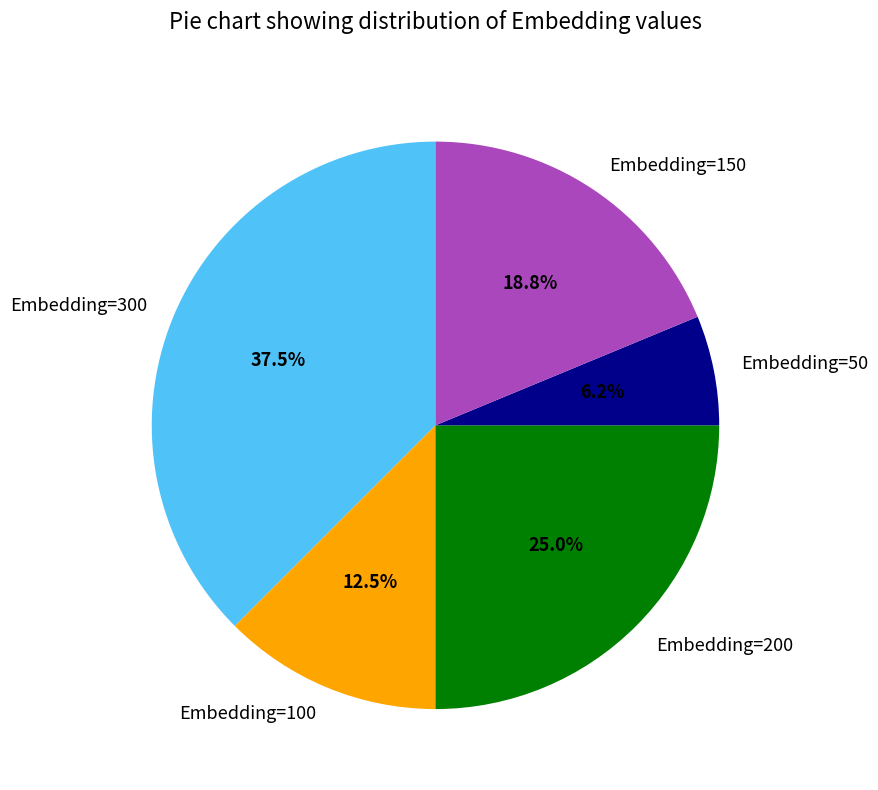

The Embedding=200 slice represents 15% of the pie. True or false?

False